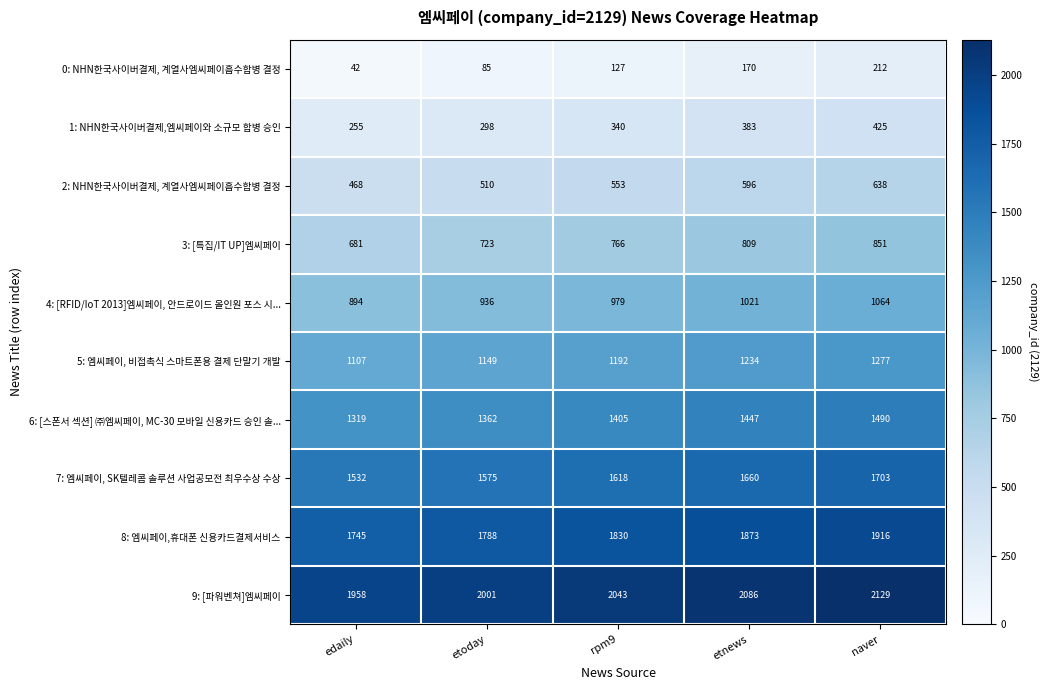

What is the spread (max minus min) of values at edaily?

1916